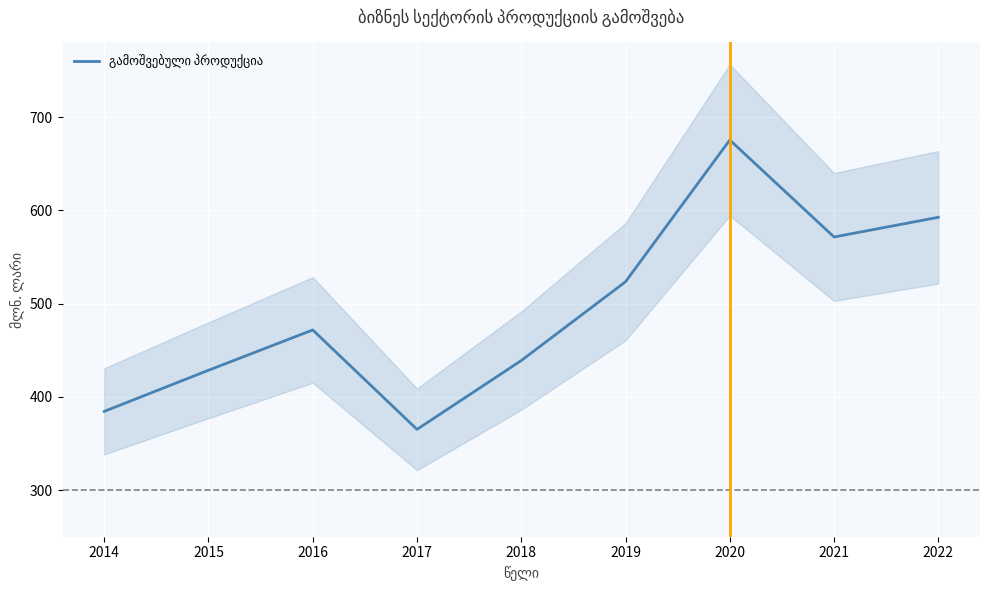

What is the change in value from 2017 to 2018?

+73.8